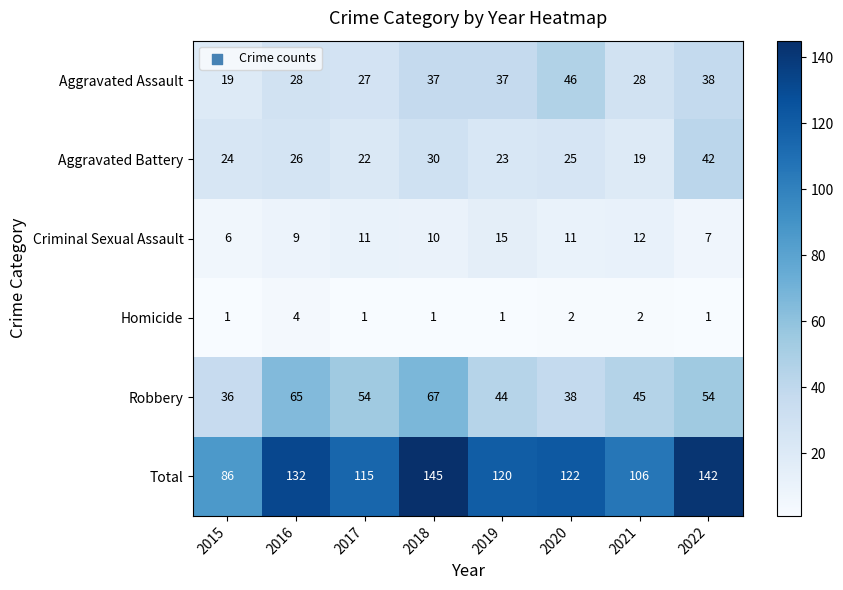

What is the total value across all series at 2018?

290